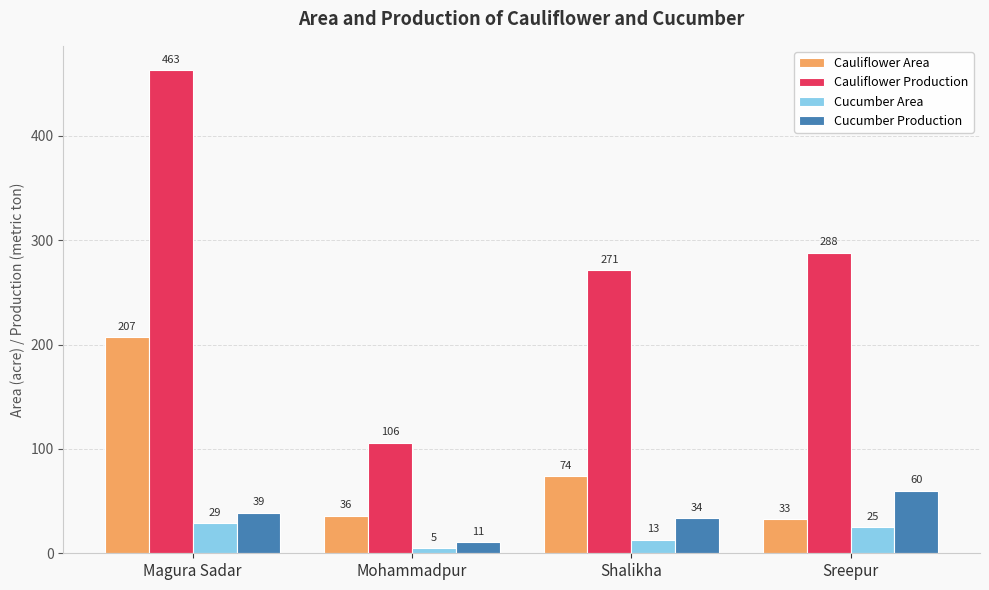

What are all the series names shown in the legend?

Cauliflower Area, Cauliflower Production, Cucumber Area, Cucumber Production